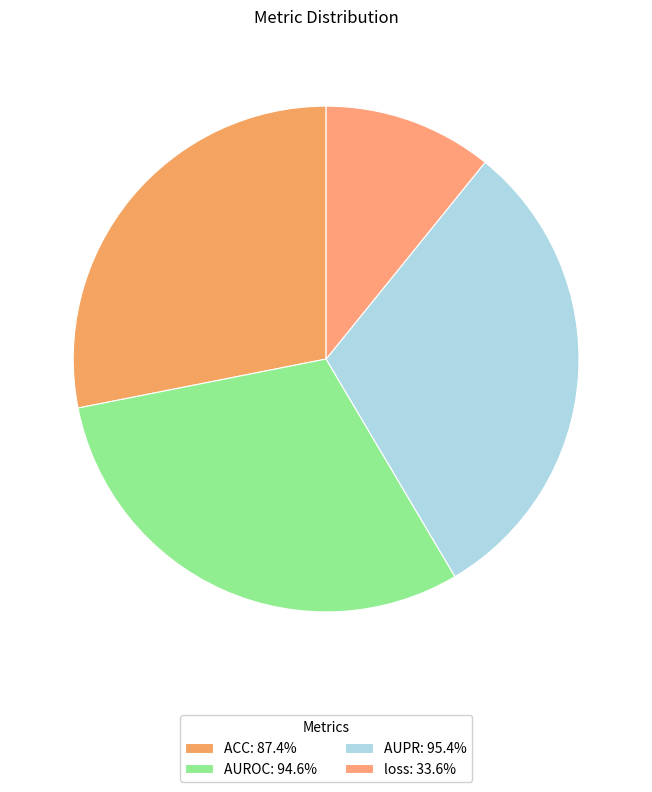

How many slices are in this pie chart?

4